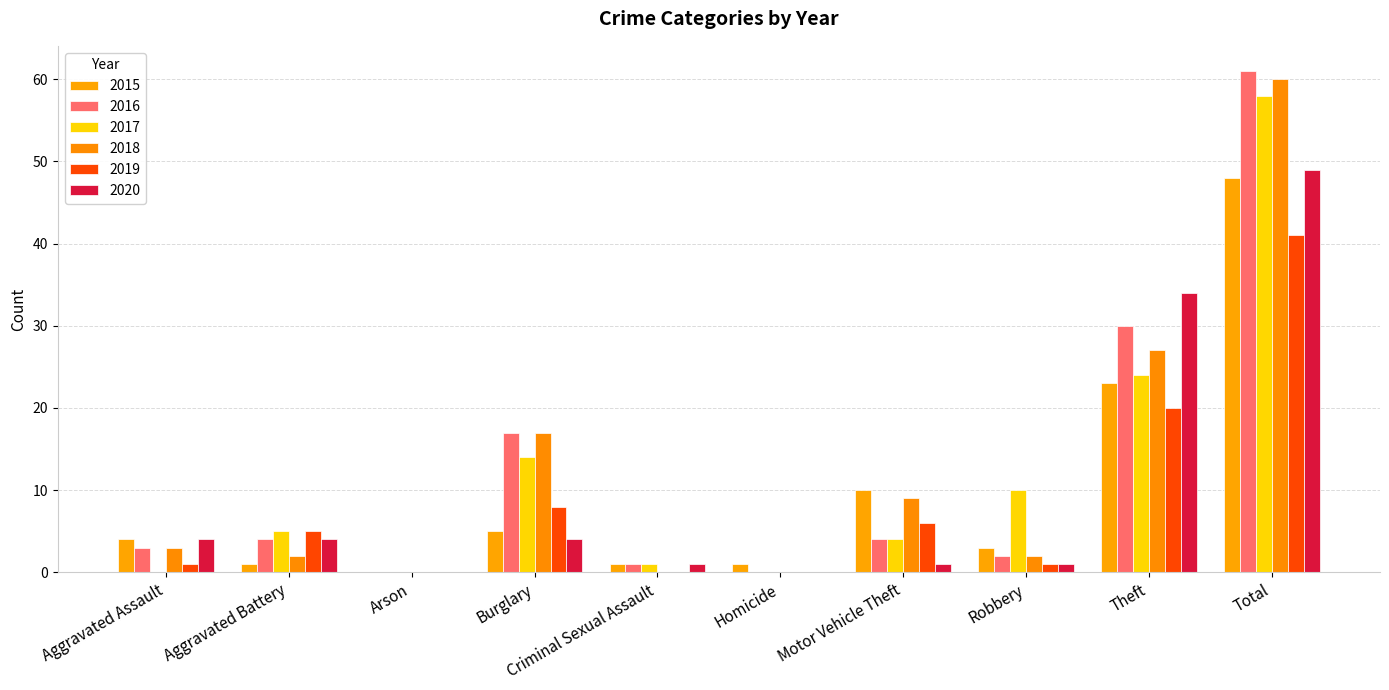

How many series are shown in this chart?

6